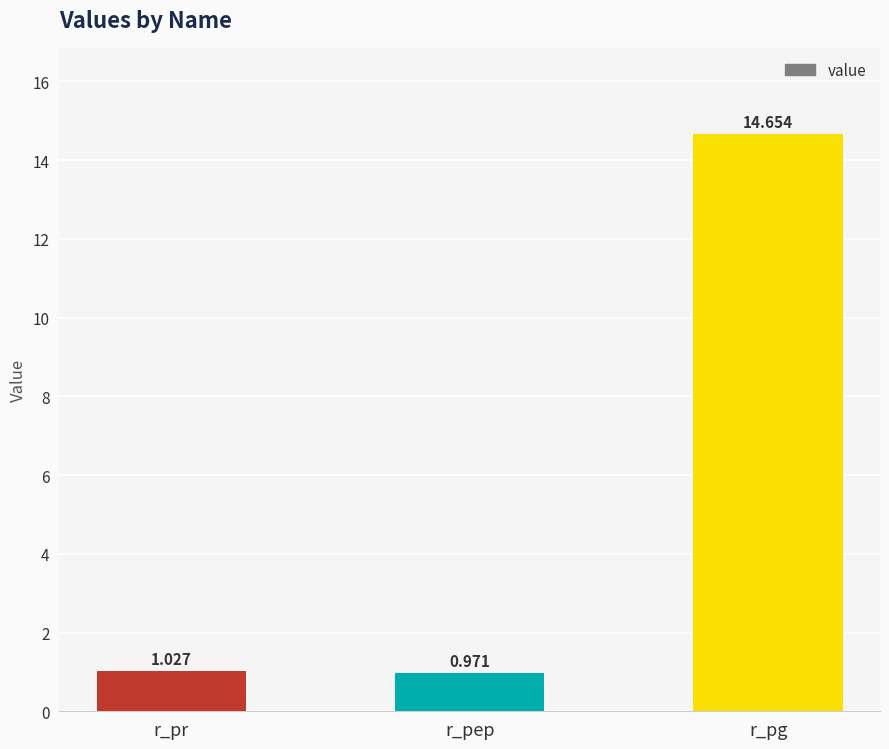

What is the label of the 1st bar from the left?

r_pr